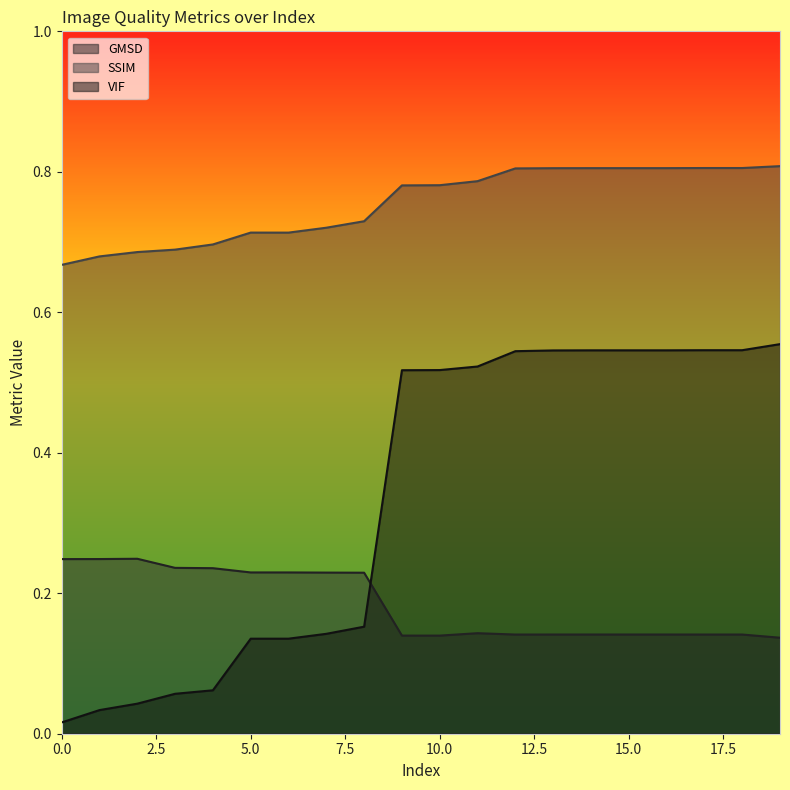

What are all the series names shown in the legend?

GMSD, SSIM, VIF